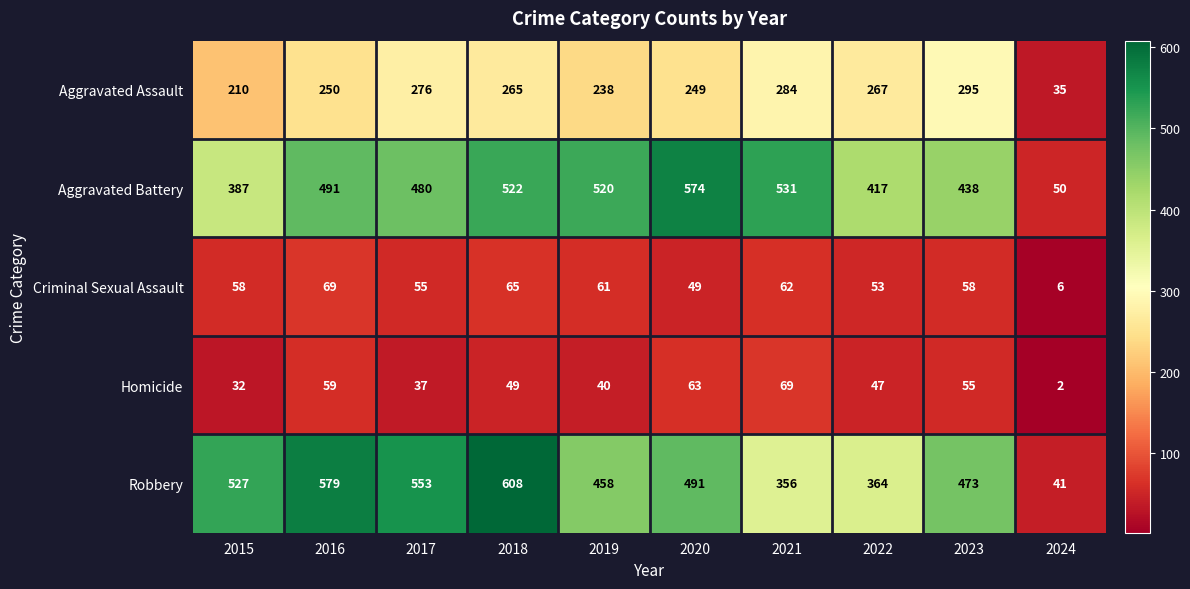

What is the difference between the Robbery values at 2022 and 2019?

94